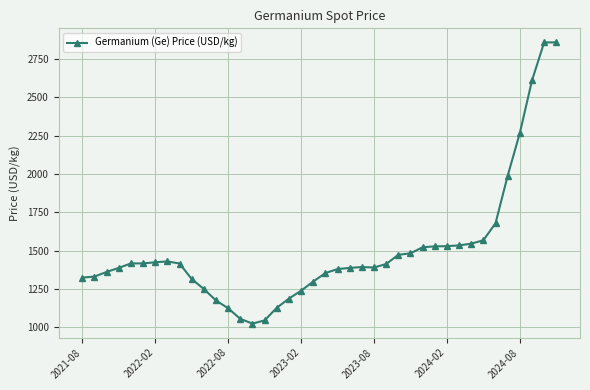

What is the smallest value displayed?

1025.0